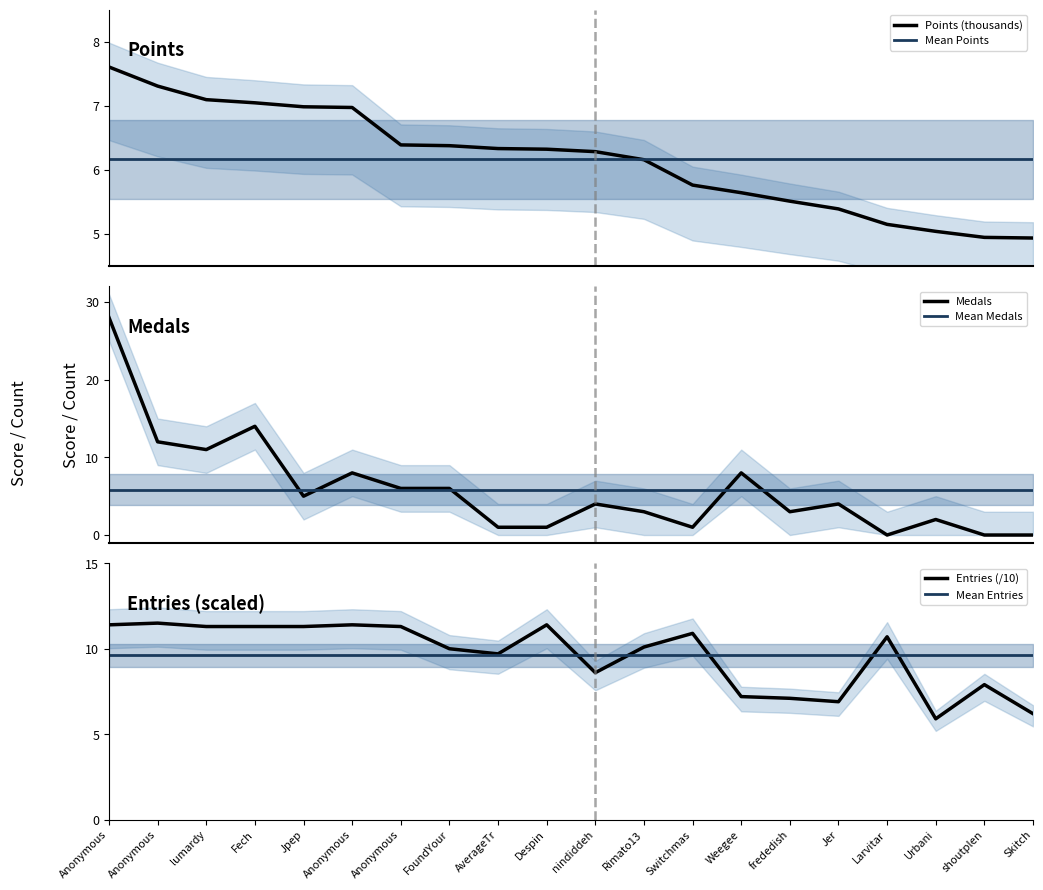

List the series in order of their peak value, lowest first.

Mean Medals, Mean Points, Points (thousands), Mean Entries, Entries (/10), Medals